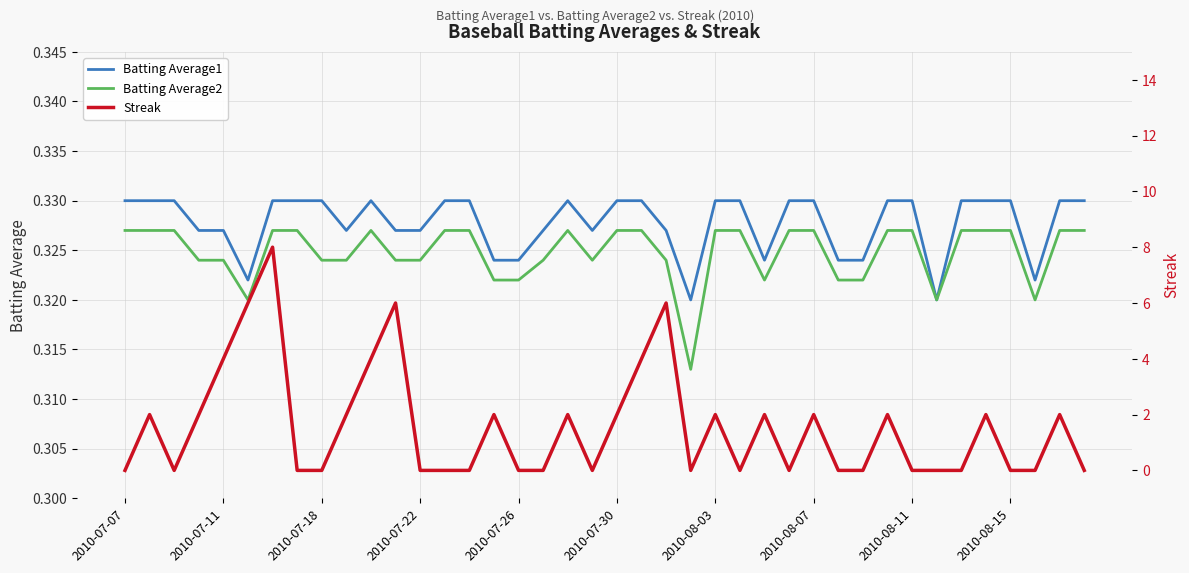

What is the sum of all Streak values?

62.0